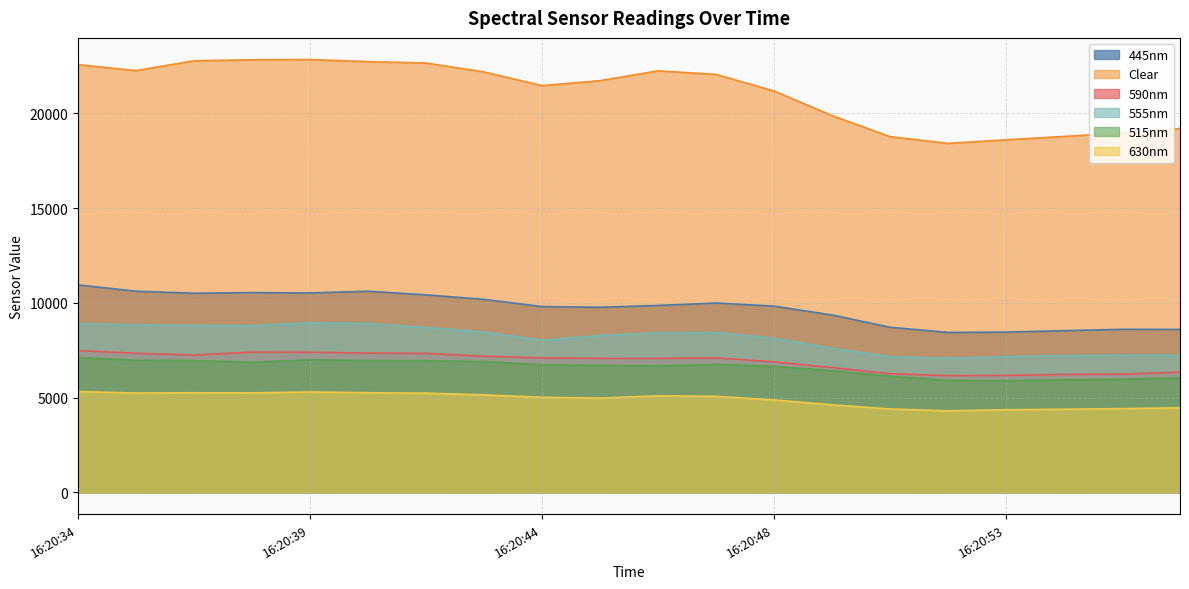

What is the sum of the 555nm values at 16:20:36 and 16:20:44?

16868